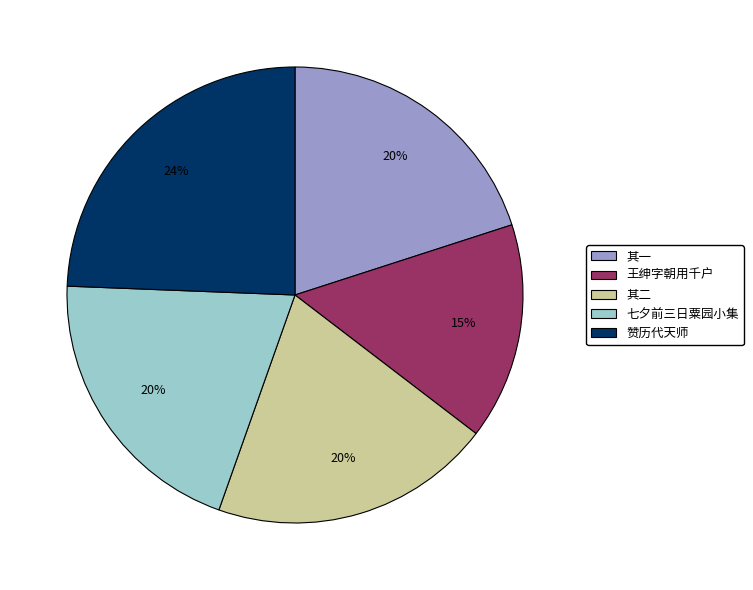

Is there any slice that represents more than half of the pie?

No